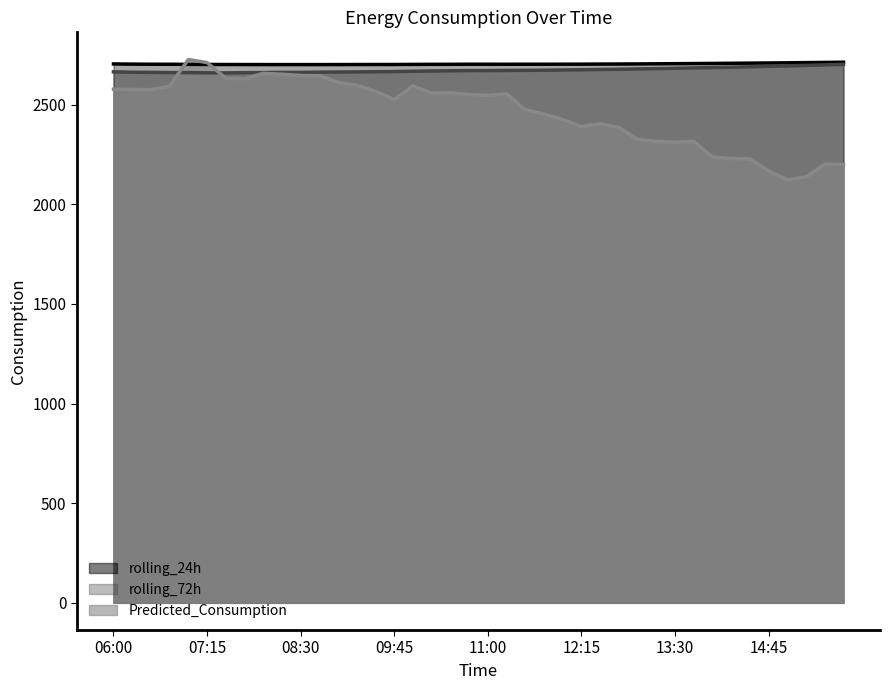

What are all the series names shown in the legend?

rolling_24h, rolling_72h, Predicted_Consumption